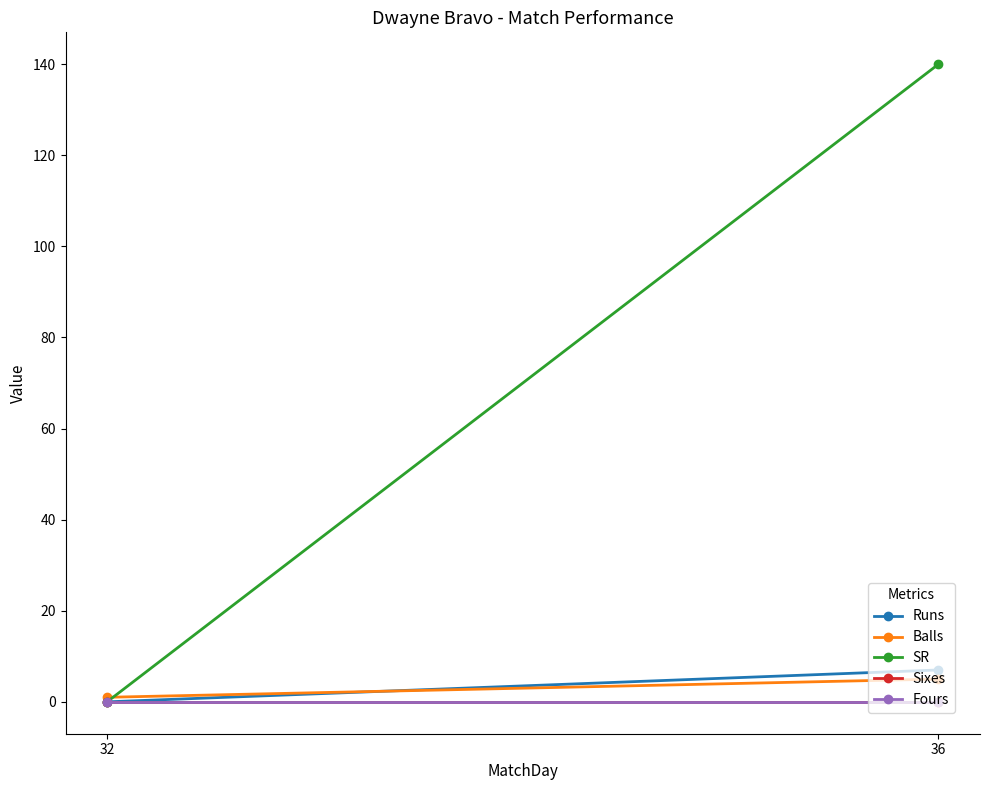

What is the difference between the Balls values at 36 and 32?

4